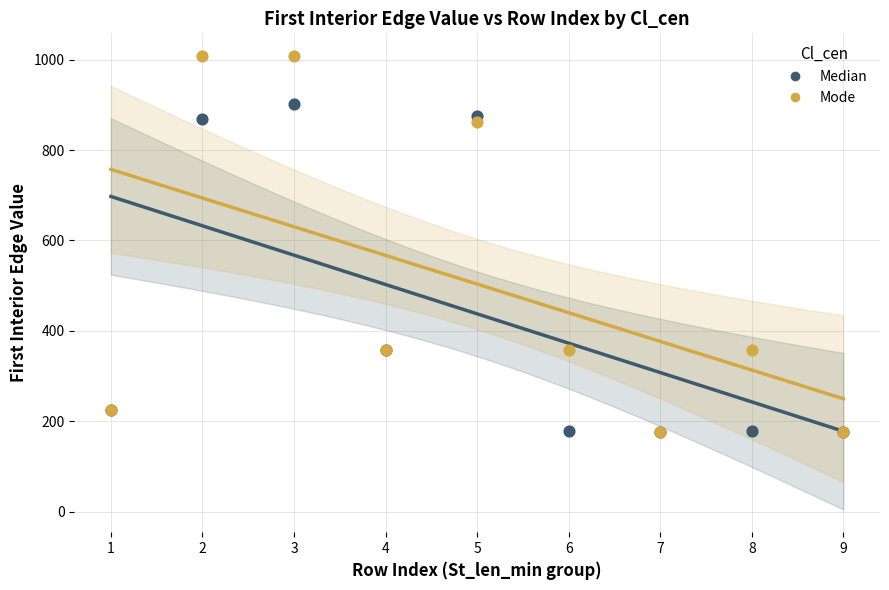

Which series has the largest Y range (max minus min)?

Mode